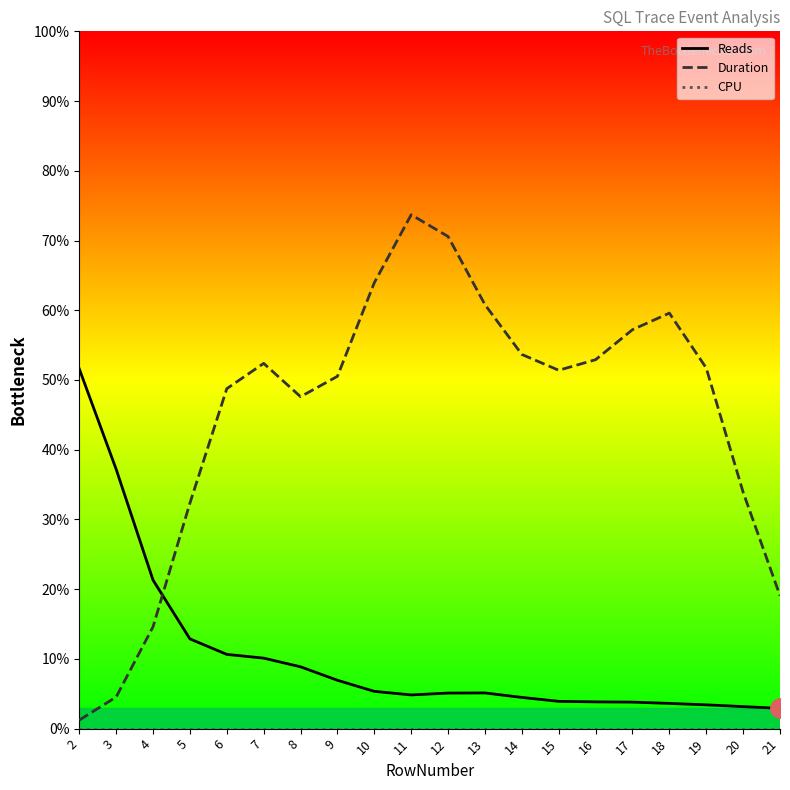

What is the sum of the Reads values at 9 and 16?

10.8